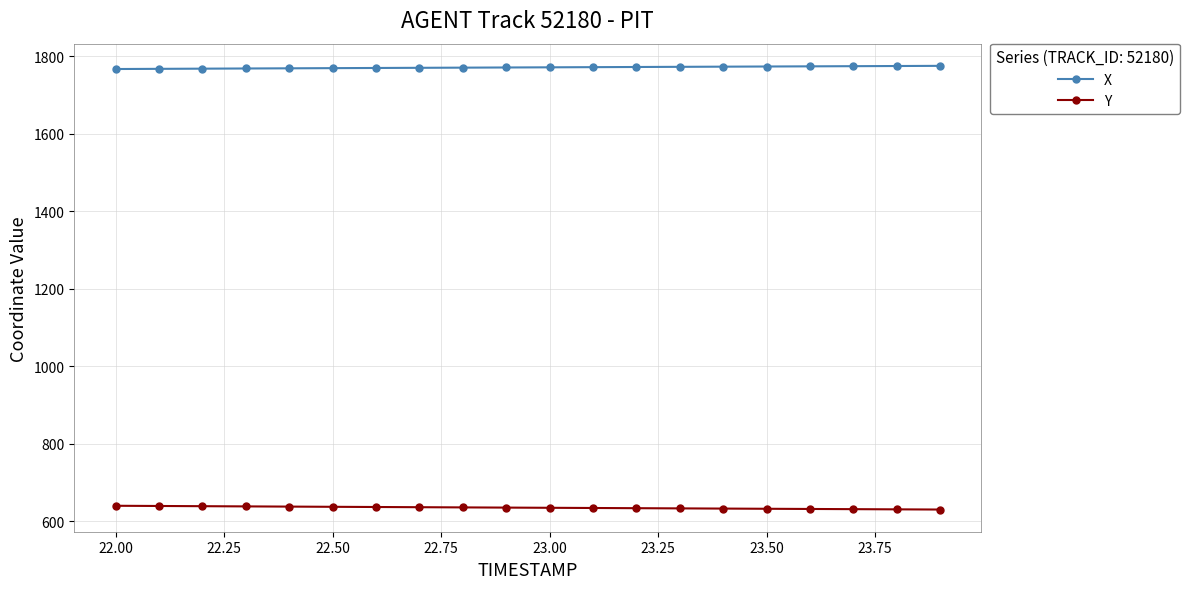

What is the value of the Y point at the 1st from the left?

639.9